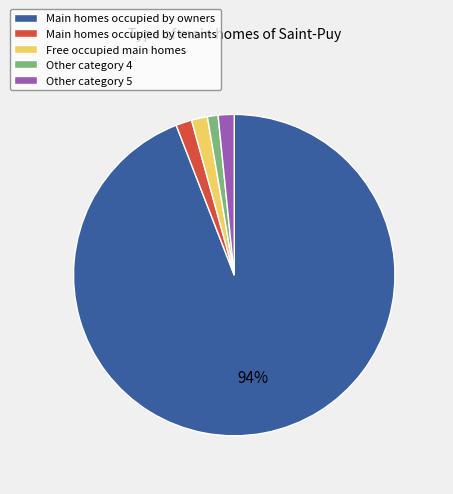

Between Main homes occupied by owners and Free occupied main homes, which is larger?

Main homes occupied by owners